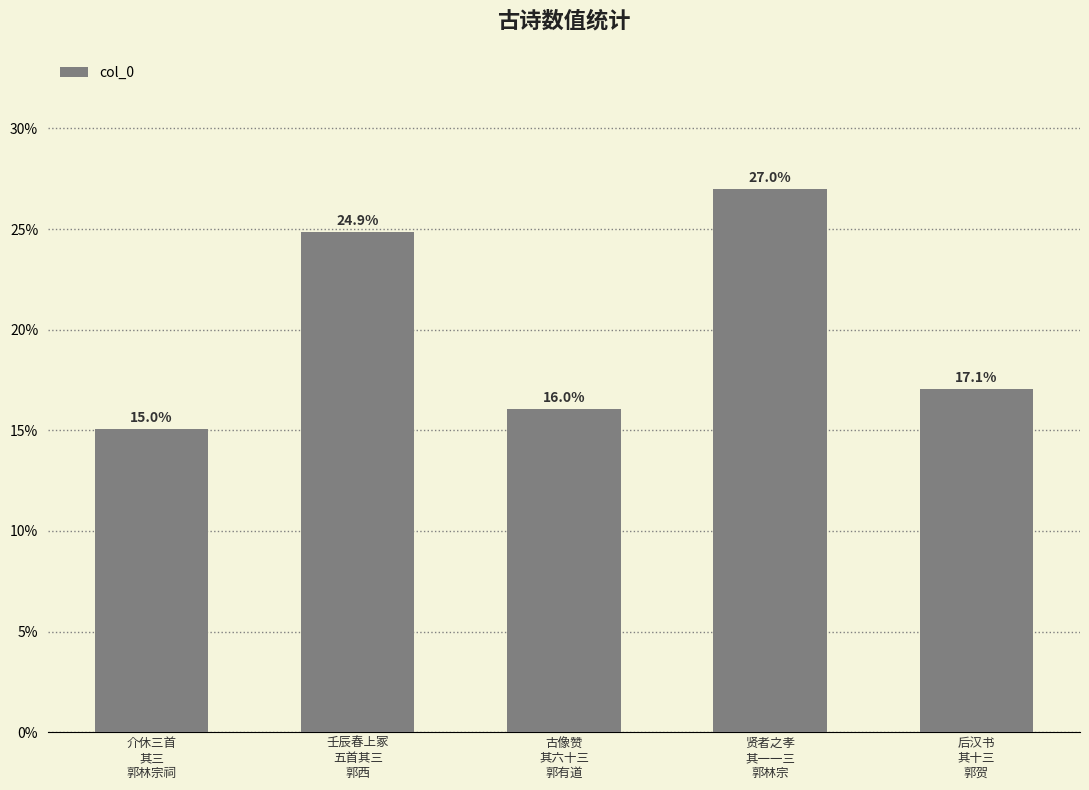

What is the difference between the values at 介休三首
其三
郭林宗祠 and 贤者之孝
其一一三
郭林宗?

0.1